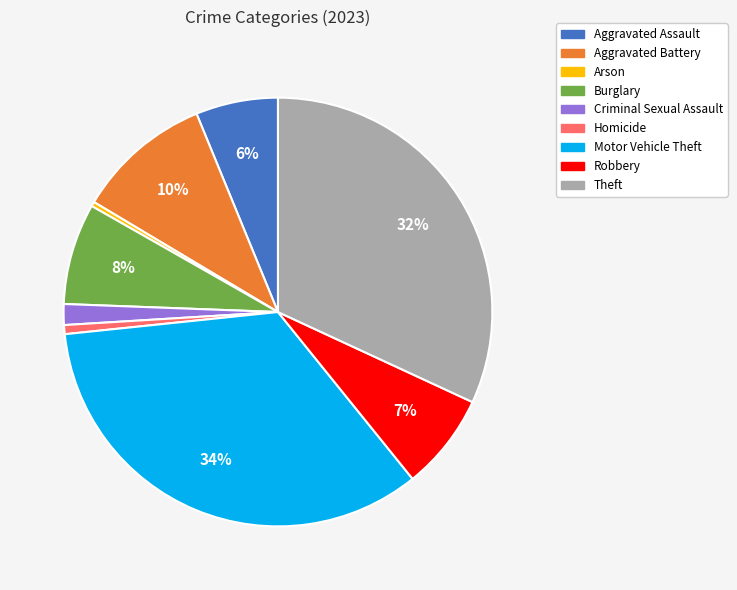

Combined, do Aggravated Assault and Burglary account for over 50%?

No